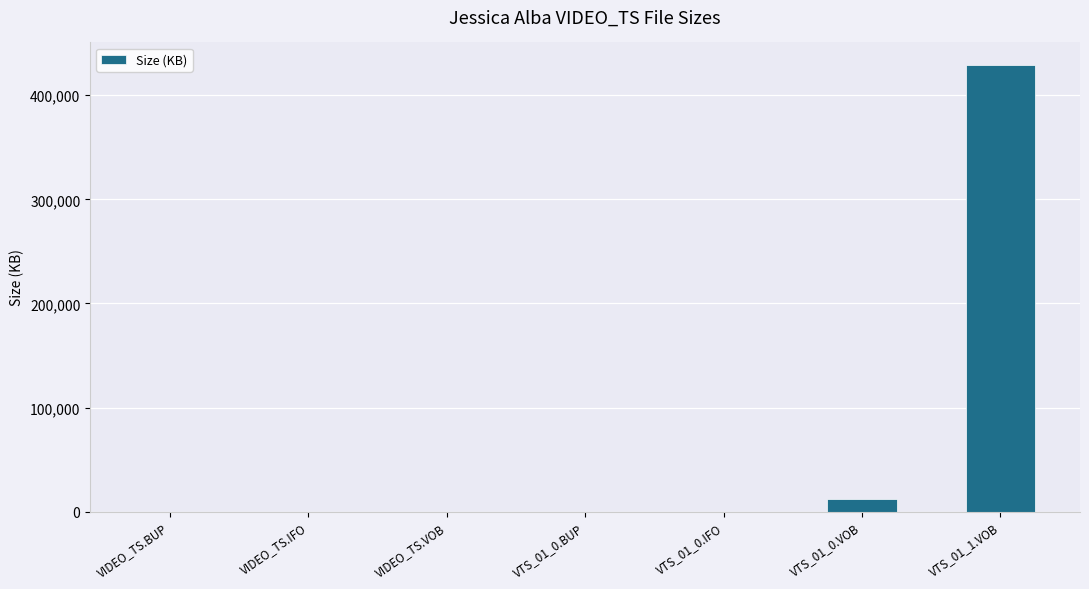

At which label is the value closest to 214619?

VTS_01_0.VOB